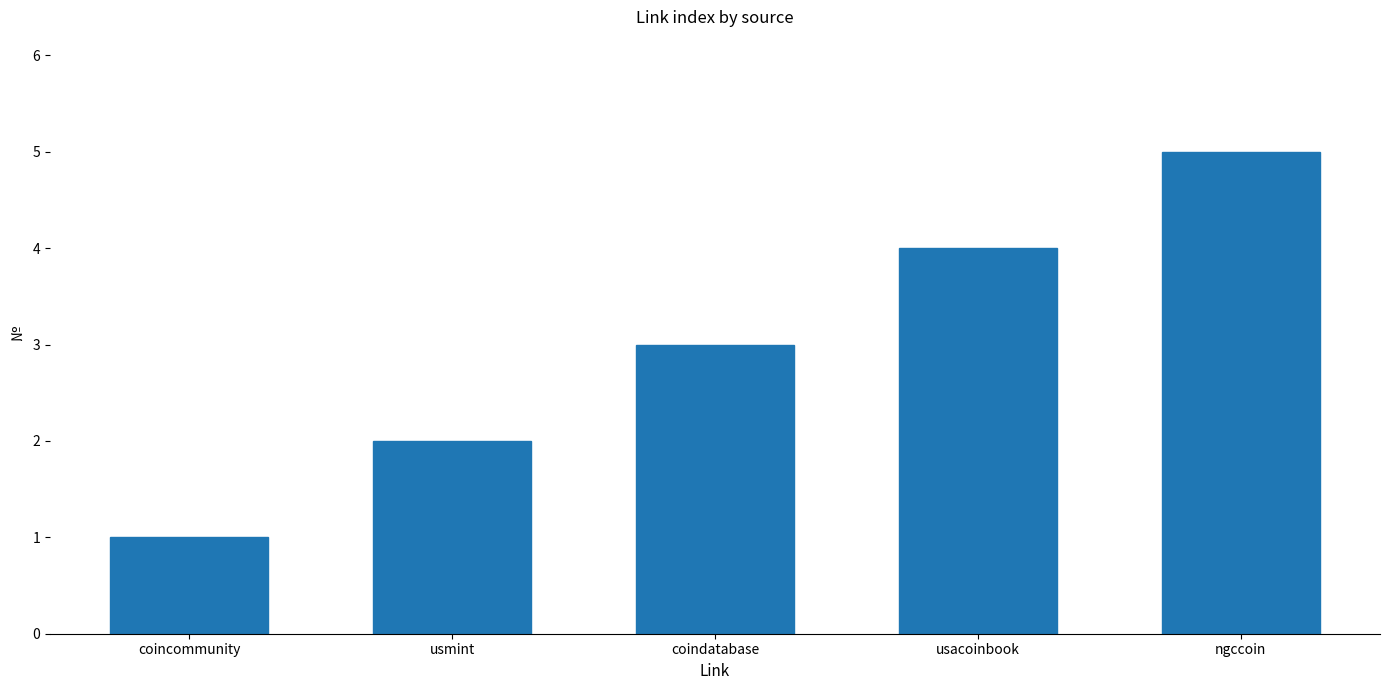

Which label corresponds to the largest value in the chart?

ngccoin